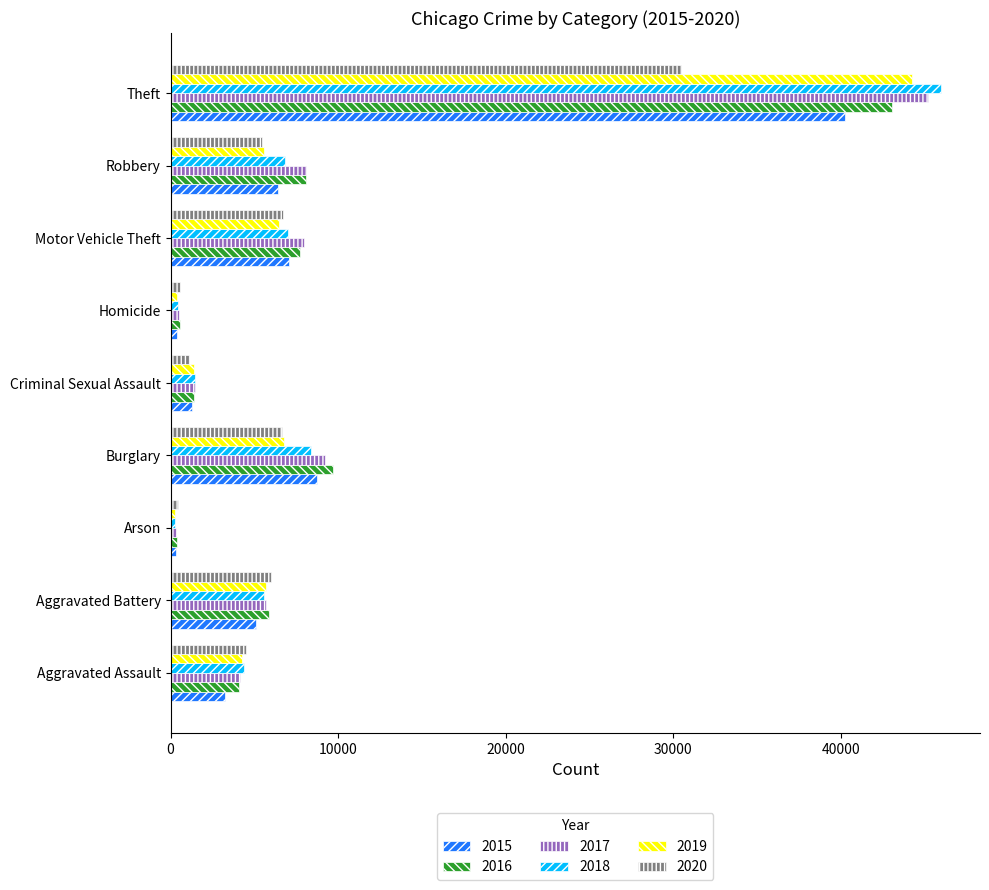

At which category is the sum across all series the highest?

Theft